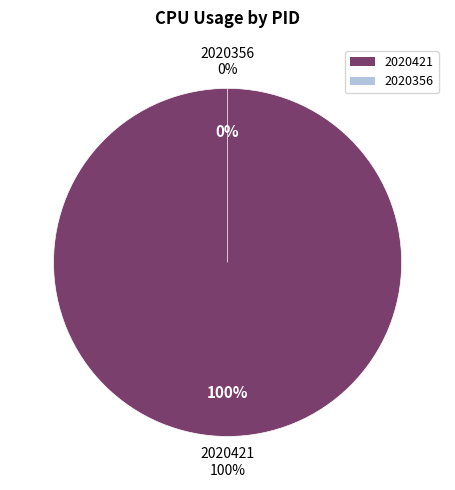

What is the largest slice in the pie chart?

2020421